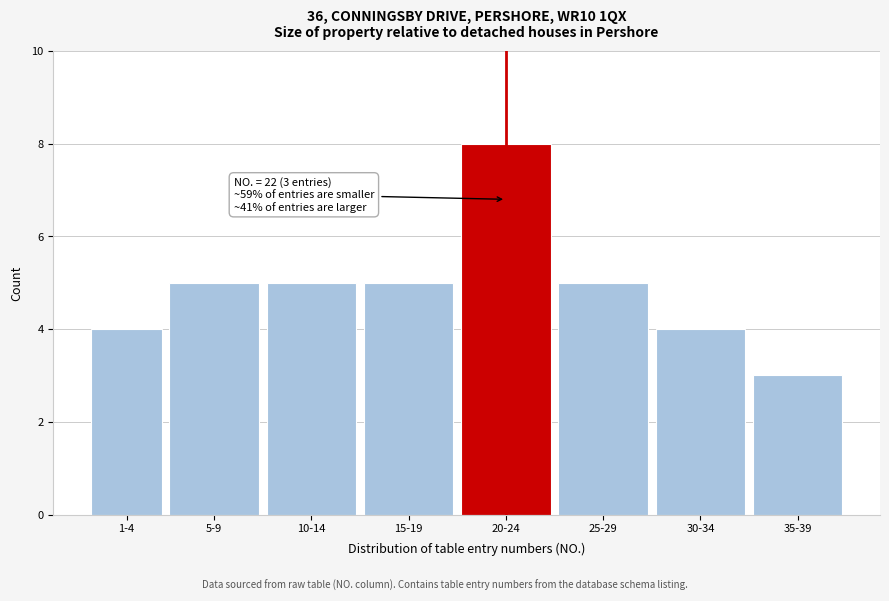

Reading left to right, extract all data points from this chart.

4	5	5	5	8	5	4	3